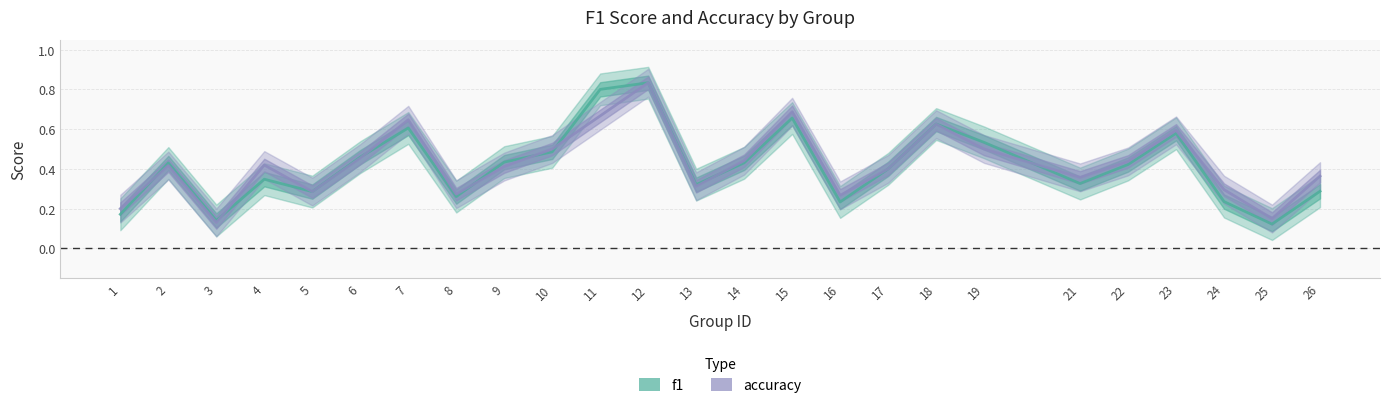

How many distinct data groups are displayed?

2